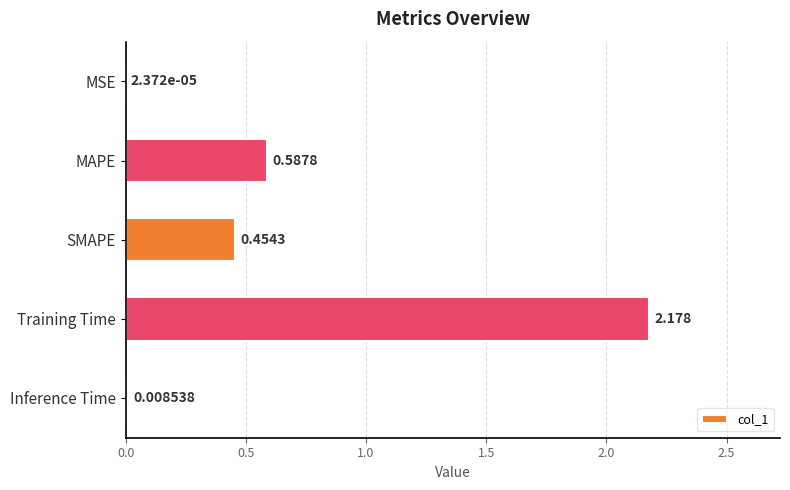

At which category does the chart reach its peak across all series?

Training Time